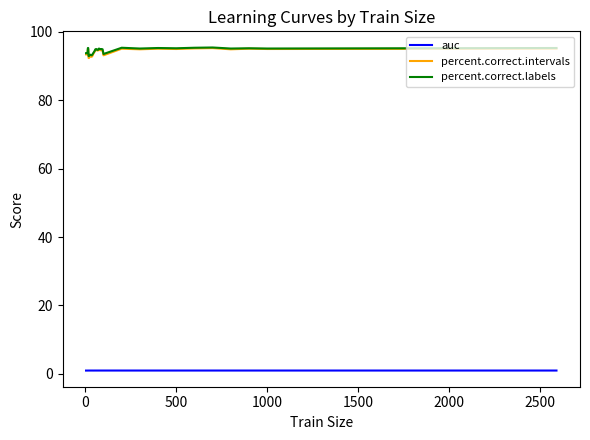

What is the greatest value displayed?

95.4